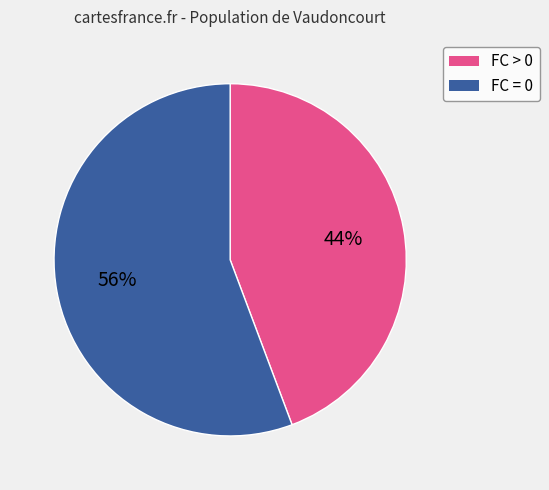

Is there any slice that represents more than half of the pie?

Yes